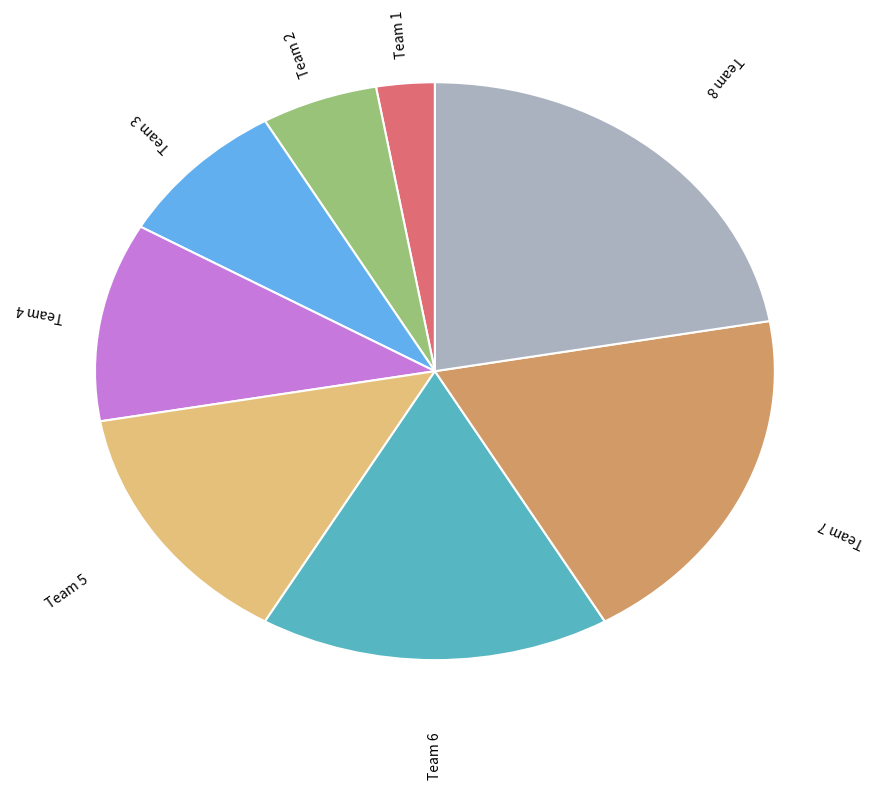

Is there any slice that represents more than half of the pie?

No